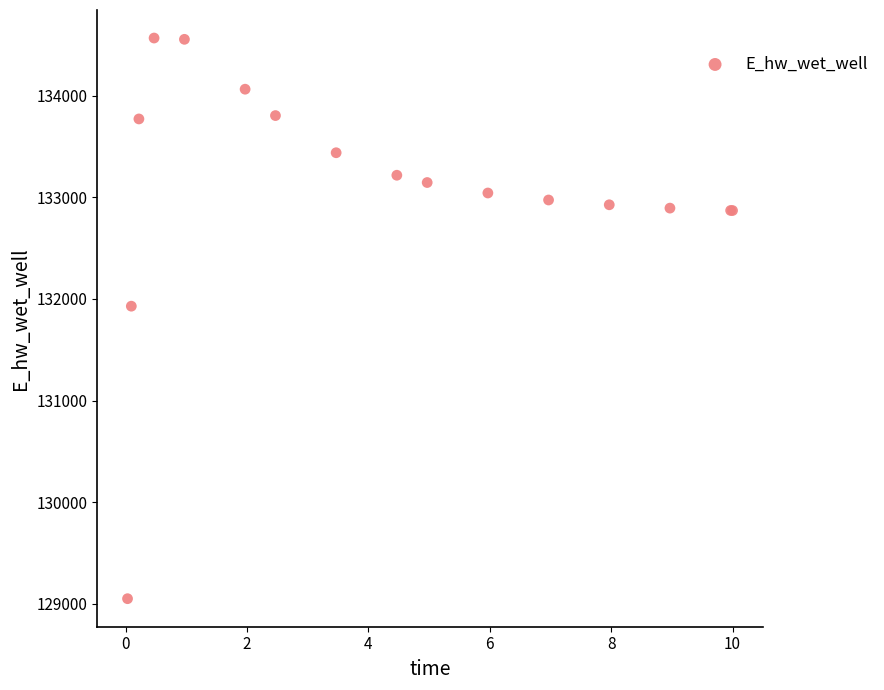

What Y value in the scatter plot is closest to 131808?

131928.8